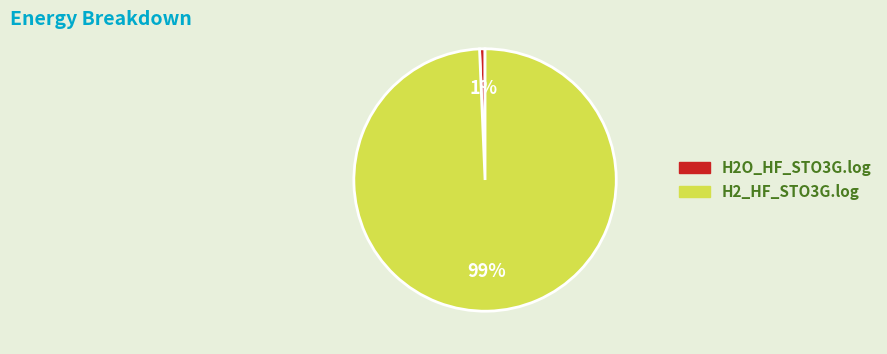

Which category has the biggest portion of the pie?

H2_HF_STO3G.log